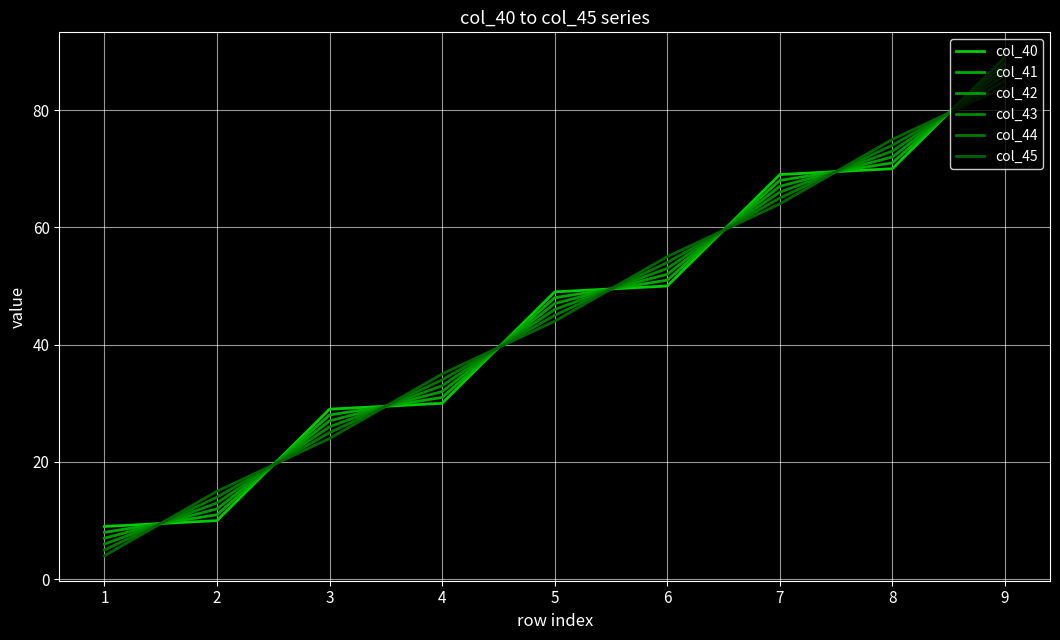

Reading right to left, what are all the values shown in this chart?

col_40: 9=89.0	8=70.0	7=69.0	6=50.0	5=49.0	4=30.0	3=29.0	2=10.0	1=9.0
col_41: 9=88.0	8=71.0	7=68.0	6=51.0	5=48.0	4=31.0	3=28.0	2=11.0	1=8.0
col_42: 9=87.0	8=72.0	7=67.0	6=52.0	5=47.0	4=32.0	3=27.0	2=12.0	1=7.0
col_43: 9=86.0	8=73.0	7=66.0	6=53.0	5=46.0	4=33.0	3=26.0	2=13.0	1=6.0
col_44: 9=85.0	8=74.0	7=65.0	6=54.0	5=45.0	4=34.0	3=25.0	2=14.0	1=5.0
col_45: 9=84.0	8=75.0	7=64.0	6=55.0	5=44.0	4=35.0	3=24.0	2=15.0	1=4.0